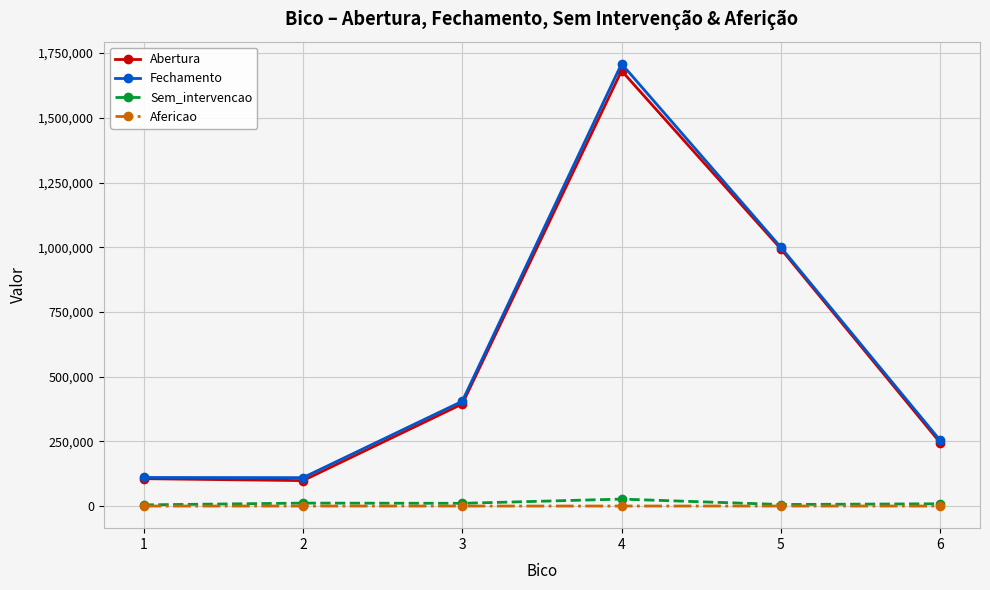

What is the minimum value for Fechamento?

109728.3